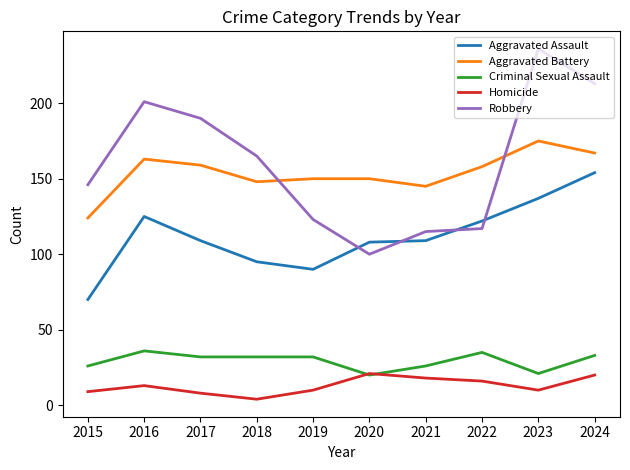

Where do Robbery and Aggravated Battery first cross each other?

2018 and 2019